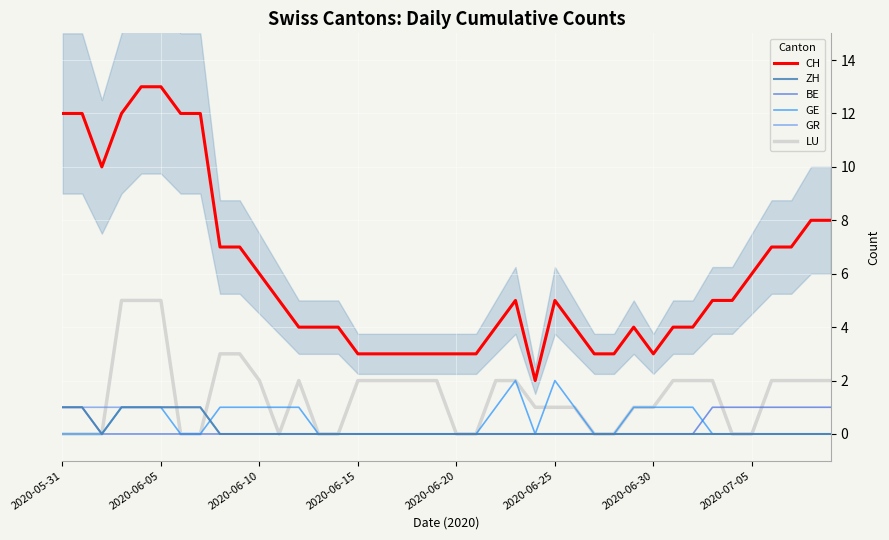

Reading left to right, what are all the values shown in this chart?

CH: 12	12	10	12	13	13	12	12	7	7	6	5	4	4	4	3	3	3	3	3	3	3	4	5	2	5	4	3	3	4	3	4	4	5	5	6	7	7	8	8
ZH: 1	1	0	1	1	1	1	1	0	0	0	0	0	0	0	0	0	0	0	0	0	0	0	0	0	0	0	0	0	0	0	0	0	0	0	0	0	0	0	0
BE: 1	1	0	0	0	0	0	0	0	0	0	0	0	0	0	0	0	0	0	0	0	0	0	0	0	0	0	0	0	0	0	0	0	1	1	1	1	1	1	1
GE: 0	0	0	1	1	1	0	0	1	1	1	1	1	0	0	0	0	0	0	0	0	0	1	2	0	2	1	0	0	1	1	1	1	0	0	0	0	0	0	0
GR: 1	1	1	1	1	1	1	1	0	0	0	0	0	0	0	0	0	0	0	0	0	0	0	0	0	0	0	0	0	0	0	0	0	0	0	0	0	0	0	0
LU: 0	0	0	5	5	5	0	0	3	3	2	0	2	0	0	2	2	2	2	2	0	0	2	2	1	1	1	0	0	1	1	2	2	2	0	0	2	2	2	2